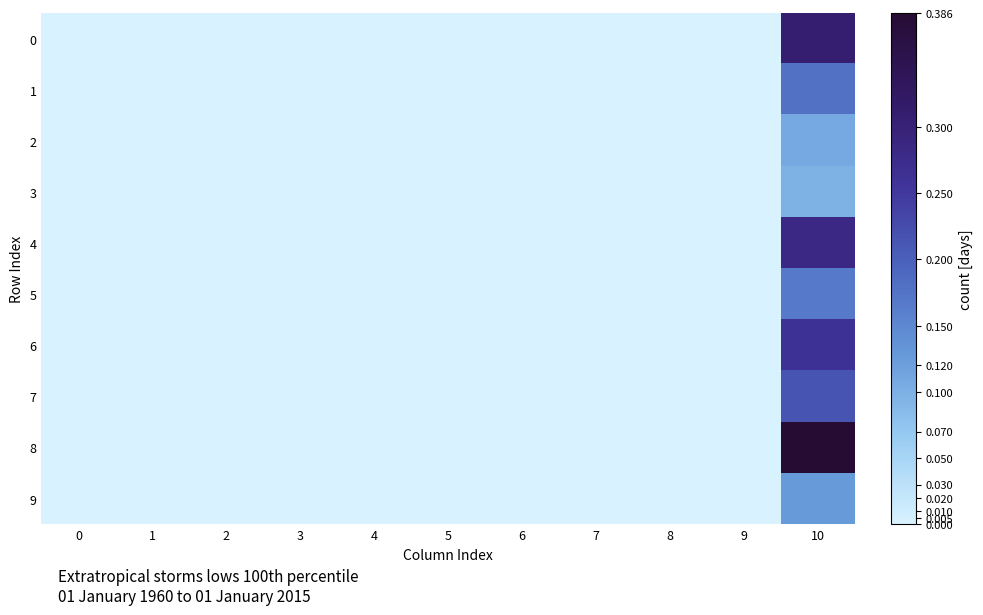

What is the maximum value shown in the chart?

0.4